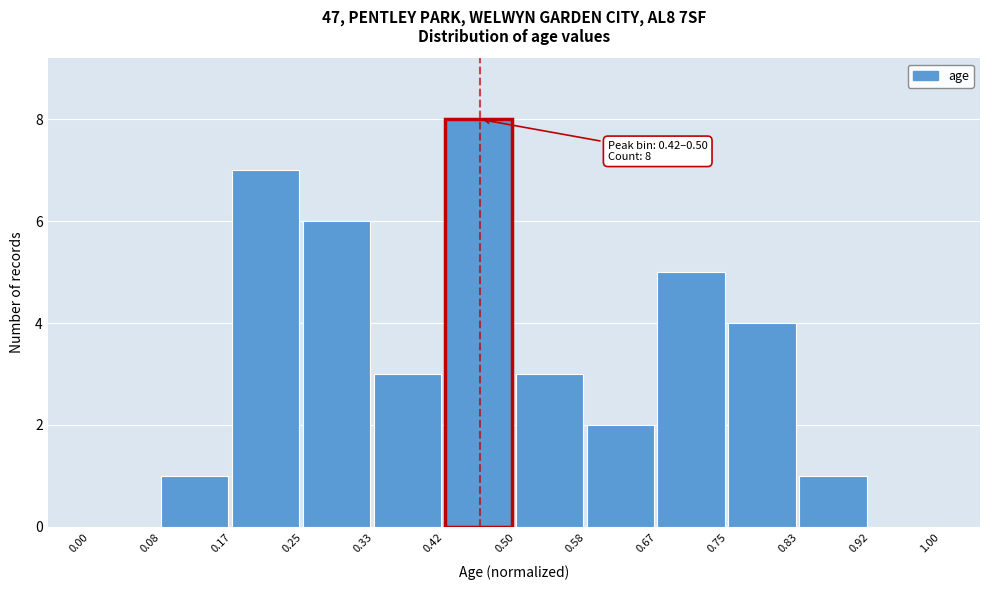

Over which range of the x-axis is the bar tallest?

0.42 to 0.50